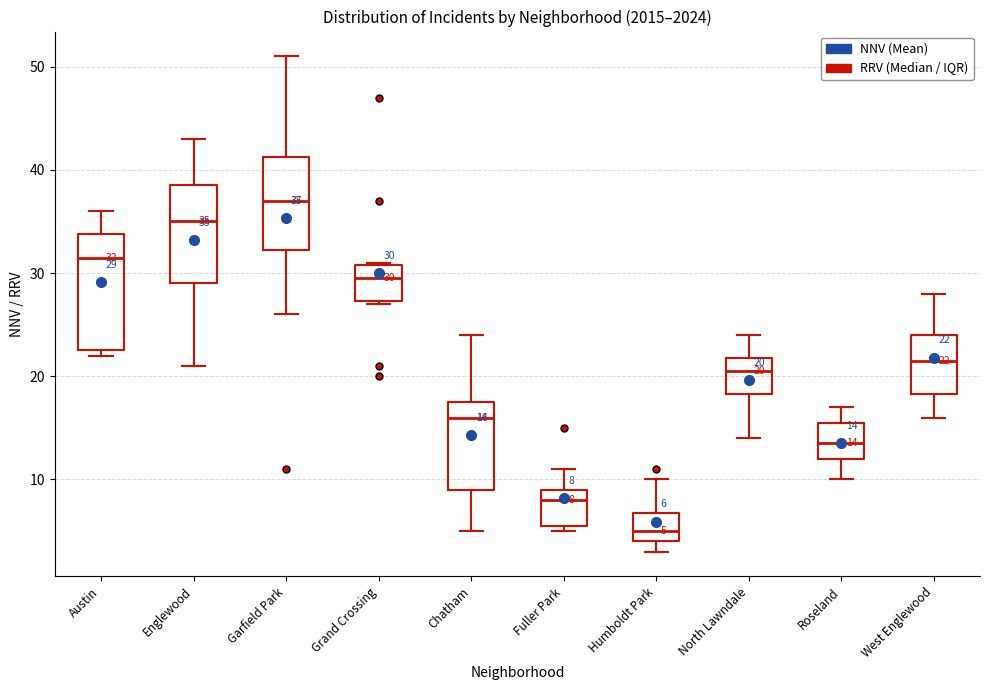

Comparing the boxes themselves (not the whiskers), which one is the tallest?

Austin